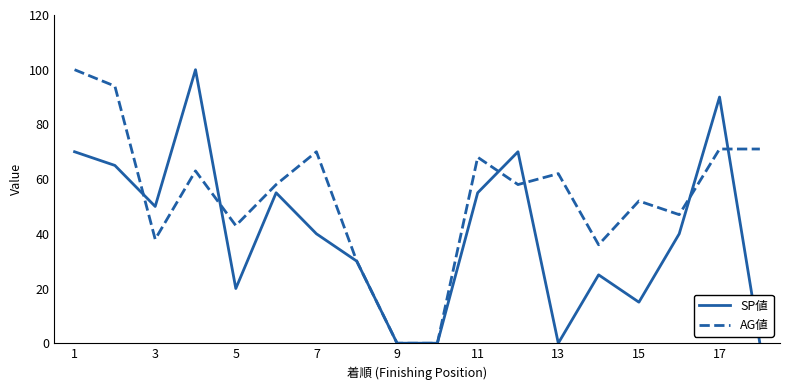

What is the maximum value shown in the chart?

100